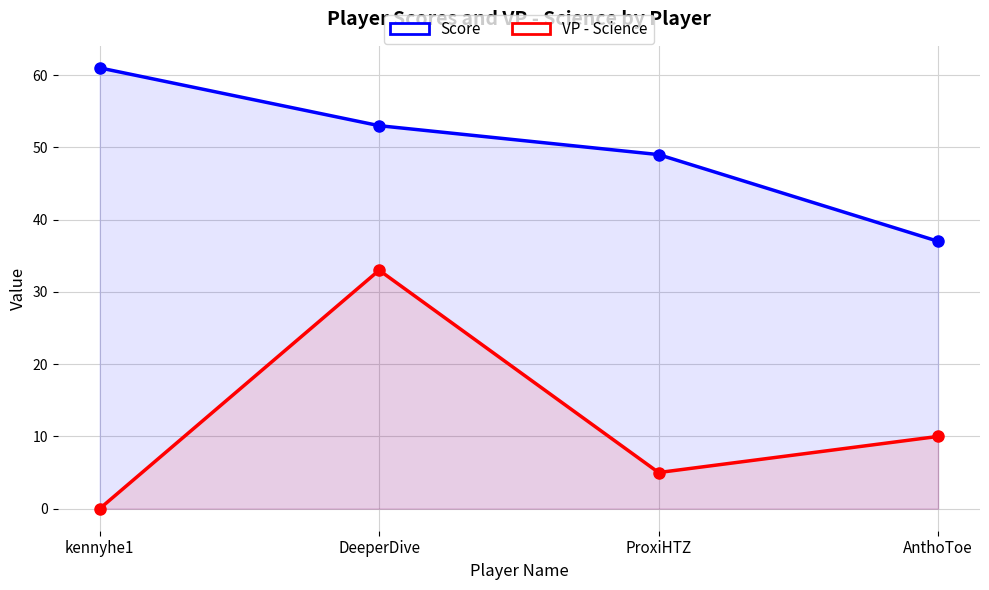

The value of VP - Science at AnthoToe is 15. True or false?

False